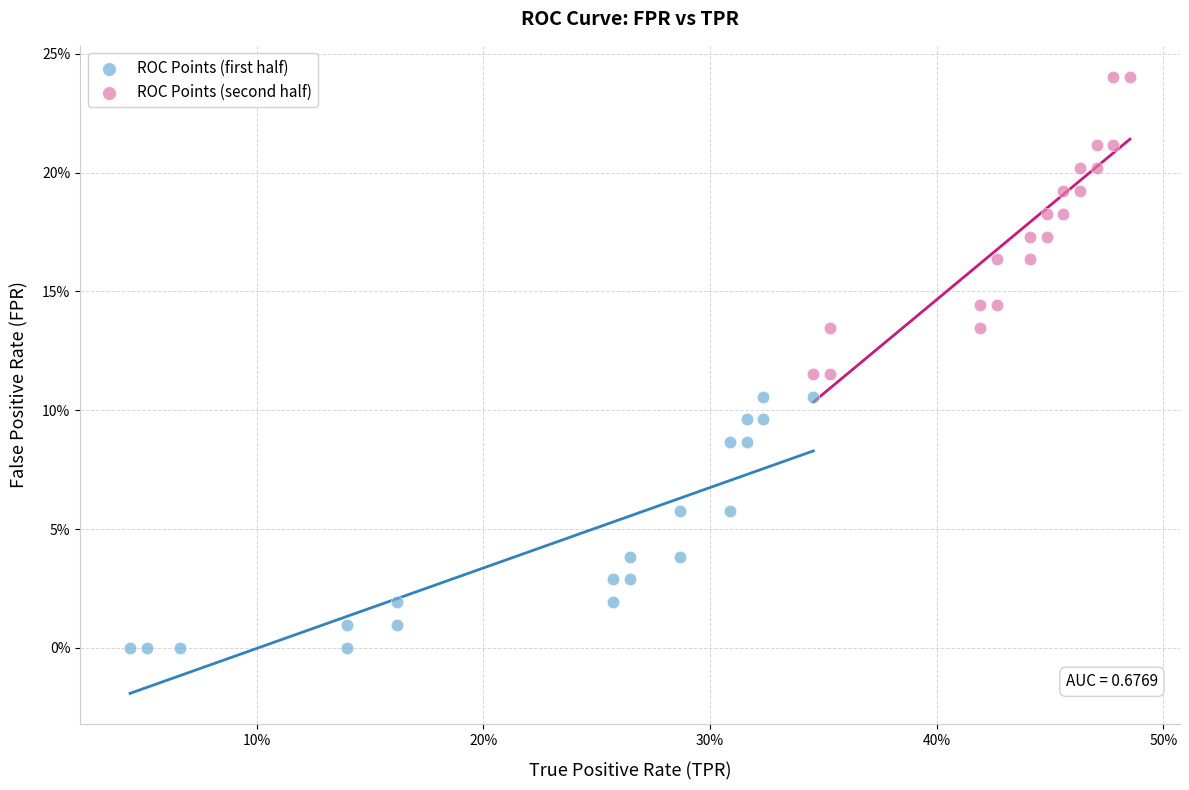

Which series has the widest spread of Y values?

ROC Points (second half)